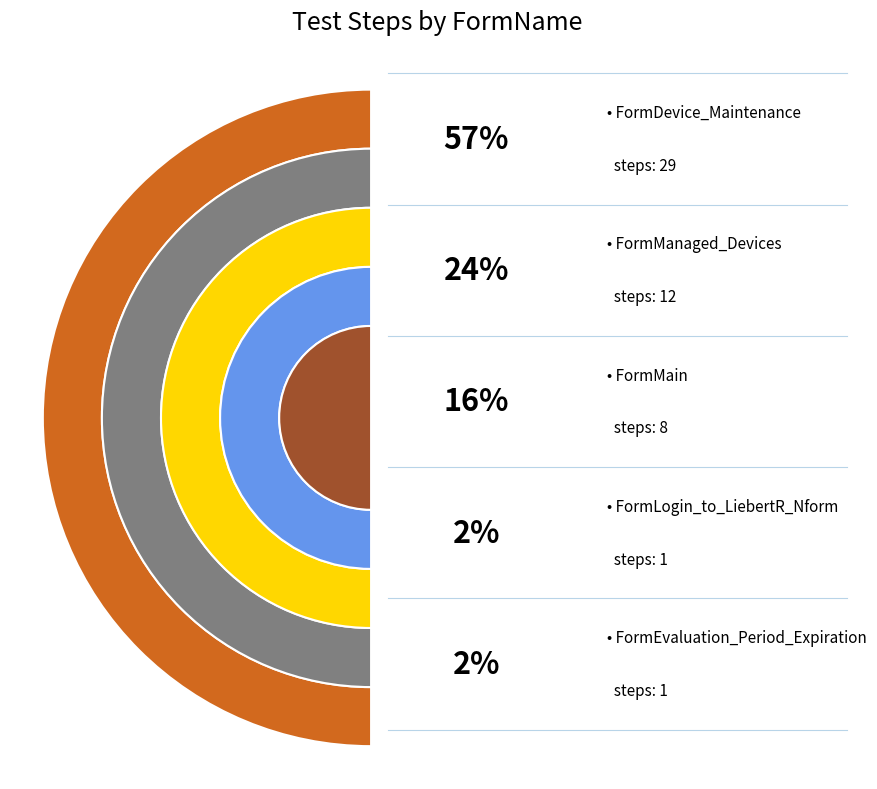

Between FormManaged_Devices and FormEvaluation_Period_Expiration, which is larger?

FormManaged_Devices